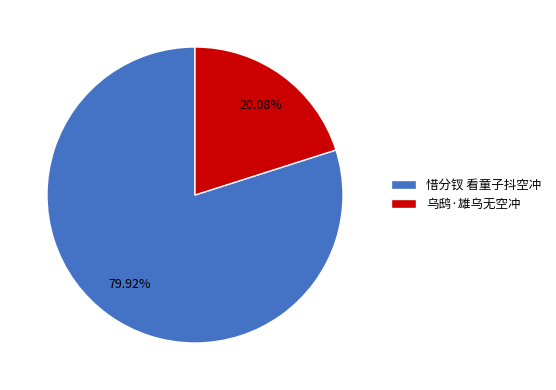

What is the ratio of the value at 惜分钗 看童子抖空冲 to the value at 乌鸱·雄乌无空冲?

4.0